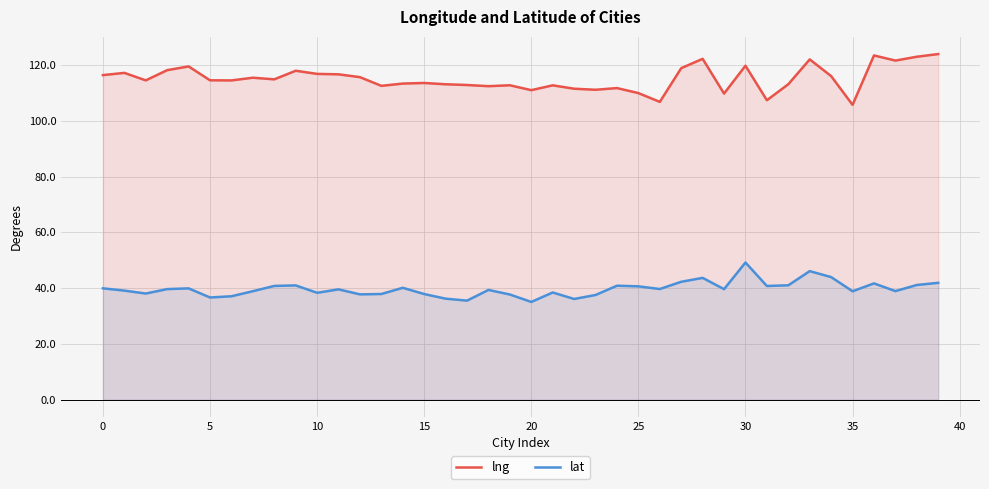

Does the chart display data point markers on the line(s)?

No